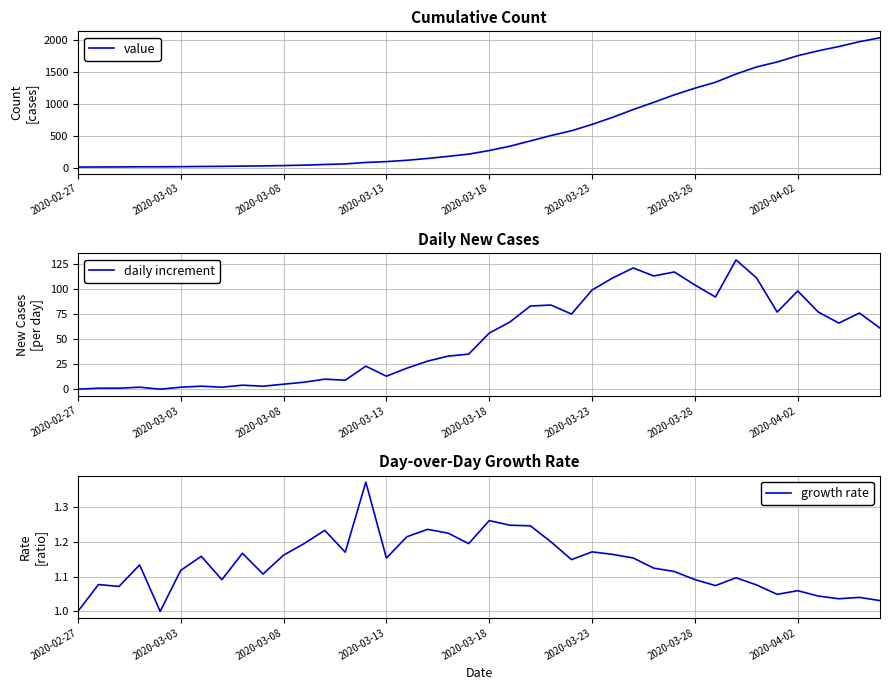

What is the difference between the second highest and minimum values in the value series?

1958